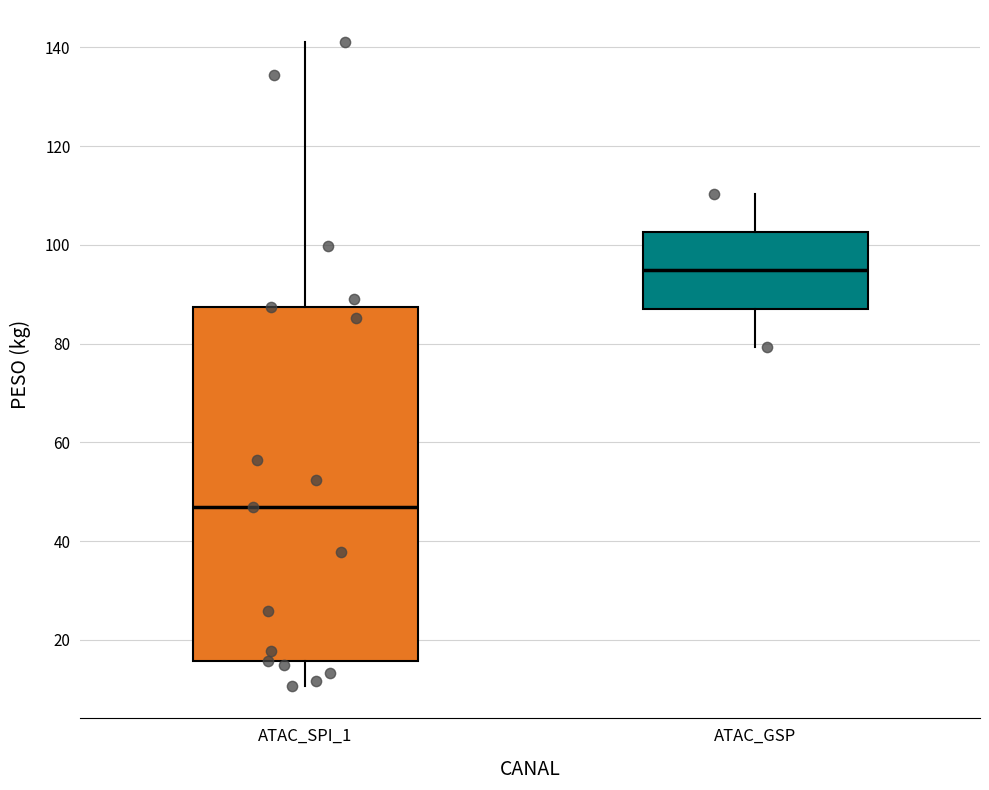

Where is the lower edge of the box for ATAC_GSP on the y-axis? The values are not printed on the chart, so give them approximately, as read against the axis.

88